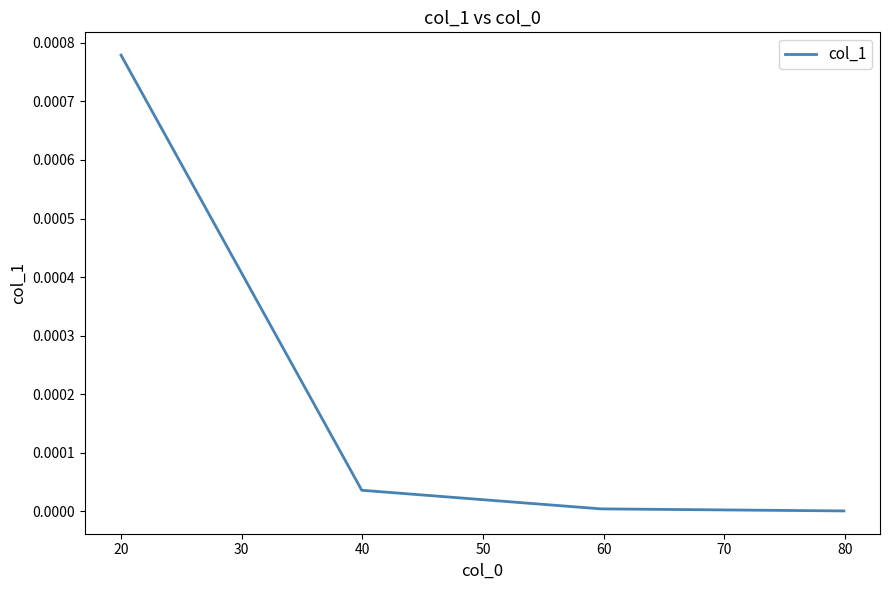

True or false: the data has more than 0 interior local peaks.

False